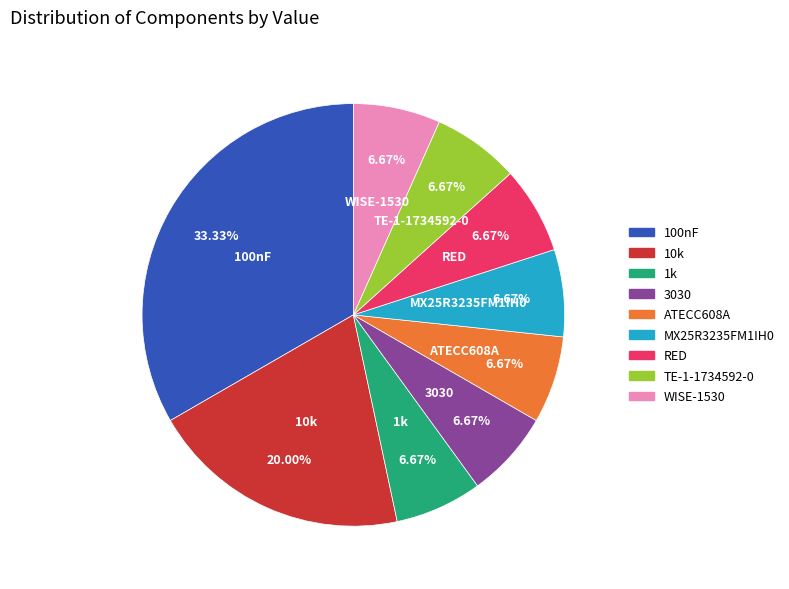

To the nearest percent, what is the combined percentage of WISE-1530 and 100nF?

40%